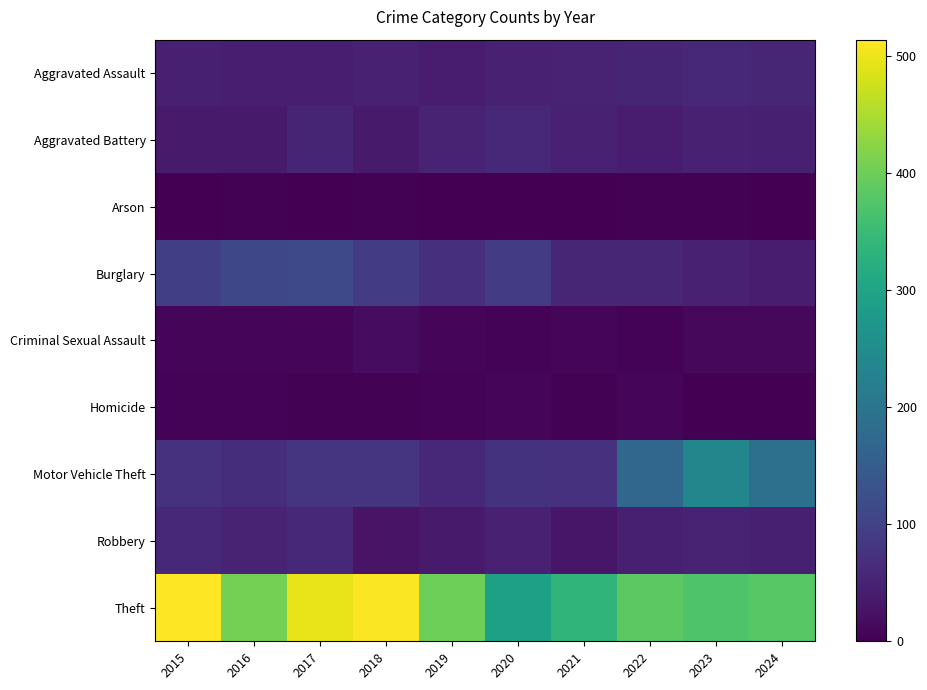

Reading left to right, what are all the values shown in this chart?

Aggravated Assault: 2015=46	2016=44	2017=44	2018=47	2019=42	2020=48	2021=50	2022=54	2023=59	2024=56
Aggravated Battery: 2015=37	2016=37	2017=53	2018=38	2019=51	2020=59	2021=48	2022=39	2023=47	2024=46
Arson: 2015=1	2016=4	2017=2	2018=3	2019=0	2020=2	2021=1	2022=3	2023=4	2024=2
Burglary: 2015=96	2016=111	2017=113	2018=91	2019=71	2020=92	2021=55	2022=56	2023=48	2024=41
Criminal Sexual Assault: 2015=7	2016=7	2017=7	2018=17	2019=7	2020=5	2021=9	2022=5	2023=11	2024=12
Homicide: 2015=6	2016=5	2017=4	2018=3	2019=5	2020=10	2021=4	2022=9	2023=2	2024=1
Motor Vehicle Theft: 2015=73	2016=67	2017=79	2018=78	2019=58	2020=75	2021=73	2022=170	2023=236	2024=189
Robbery: 2015=59	2016=52	2017=58	2018=27	2019=37	2020=48	2021=31	2022=45	2023=52	2024=46
Theft: 2015=514	2016=406	2017=496	2018=510	2019=401	2020=292	2021=336	2022=385	2023=372	2024=380